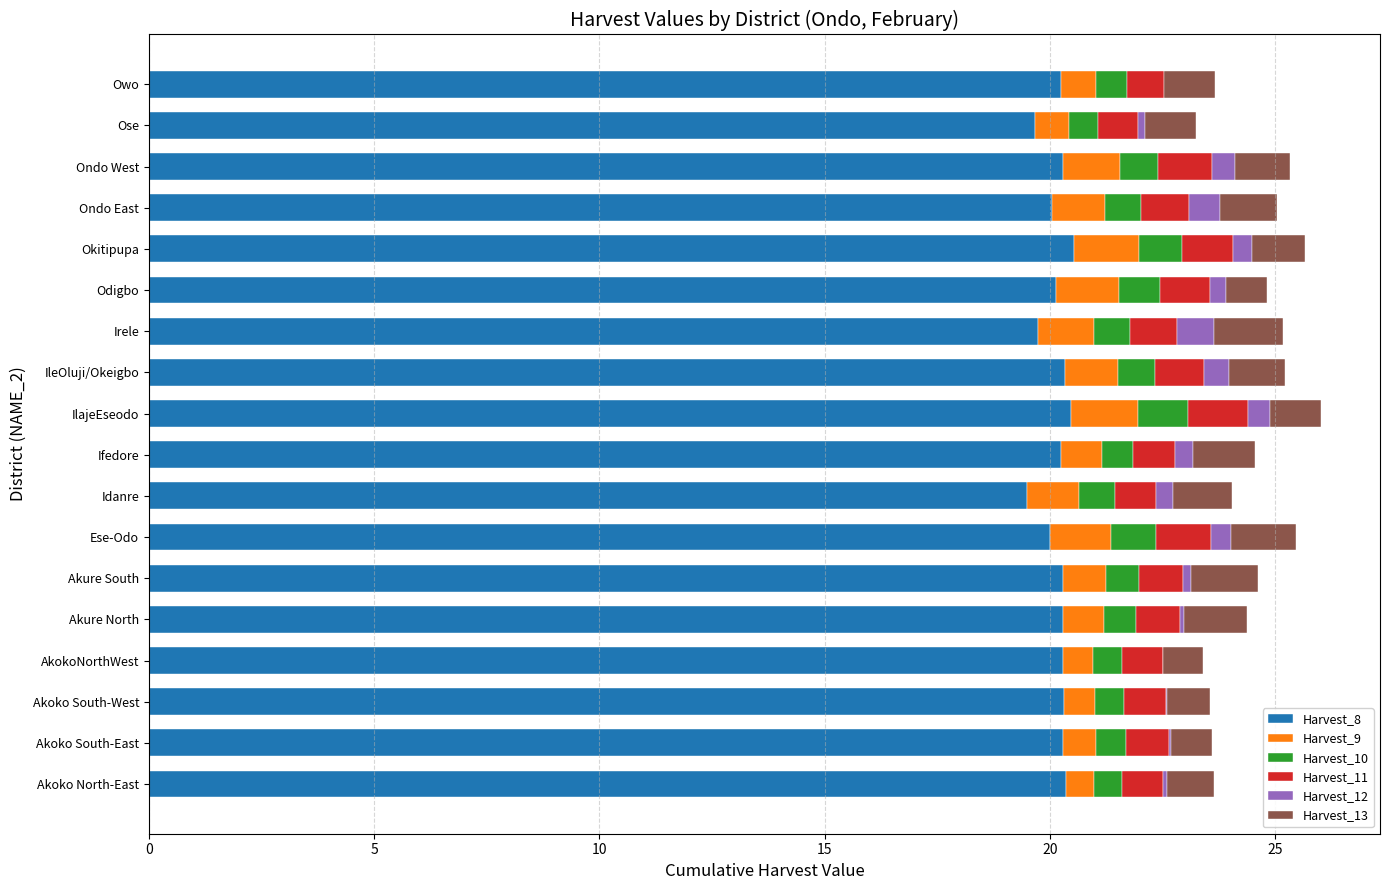

Is it true that Harvest_13 equals 1.1 at IlajeEseodo?

True